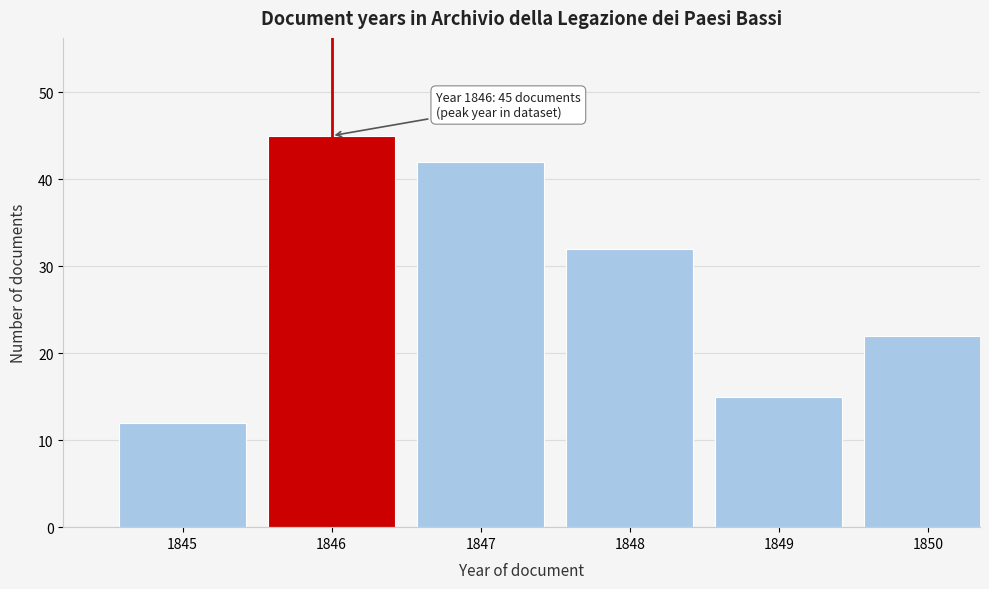

Reading left to right, list all the values displayed in this chart.

12	45	42	32	15	22